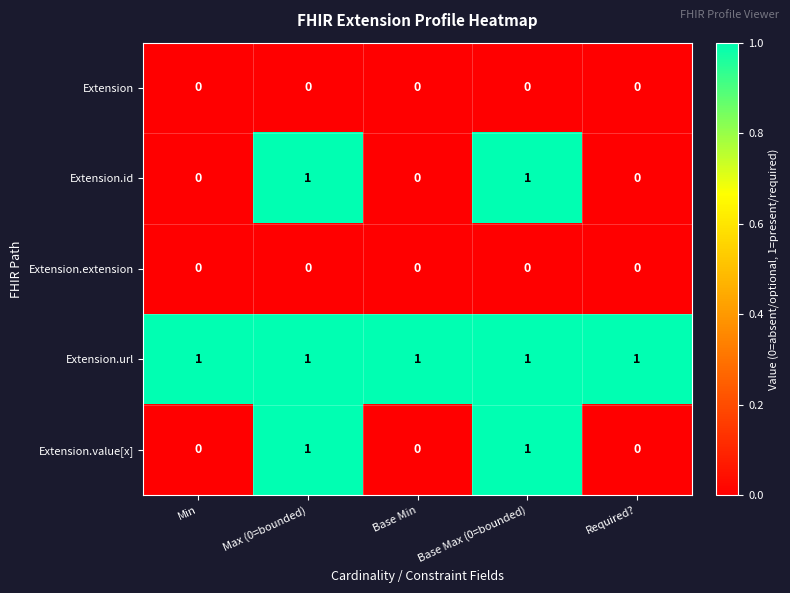

The value of Extension.id at Required? is 0. True or false?

True